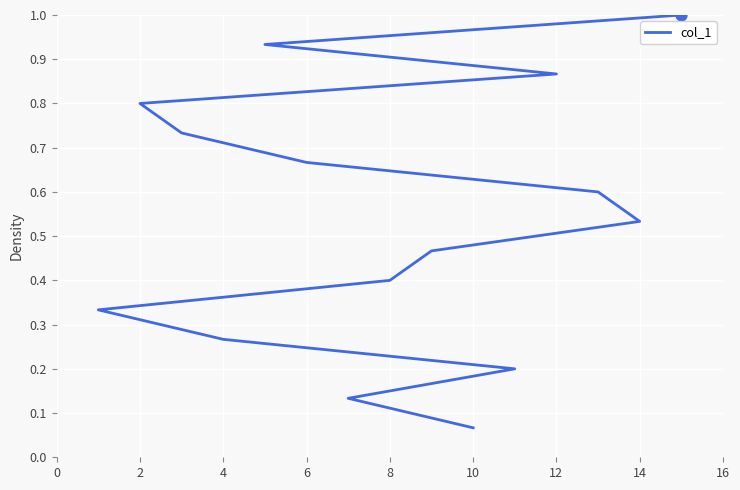

Which has a higher value, 12 or 10?

12